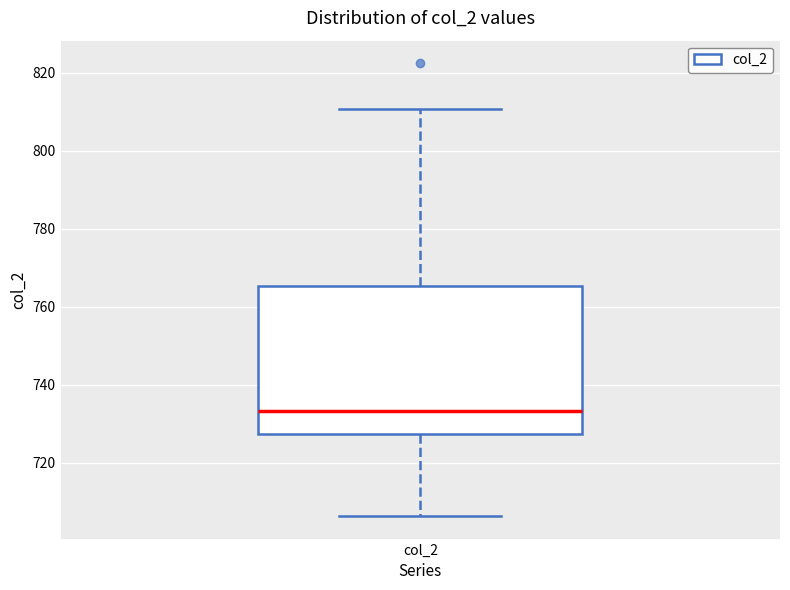

Read this box plot against the y-axis: the position of the median line, the range covered by the box, and the ends of both whiskers. The values are not printed on the chart, so give them approximately, as read against the axis.

median 734, box 728 to 766, whiskers 706 to 810